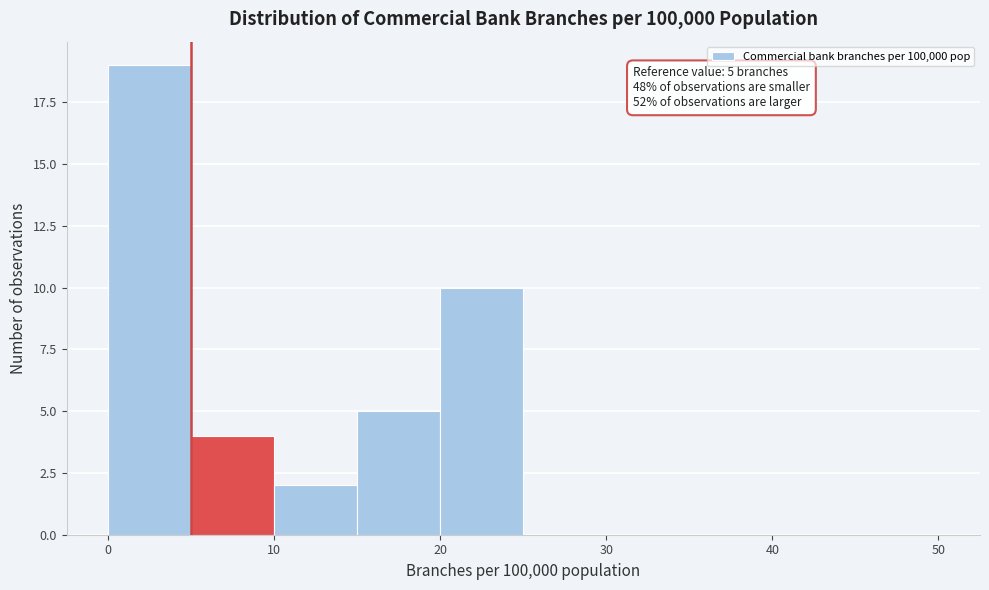

Over which range of the x-axis is the bar tallest?

0 to 5